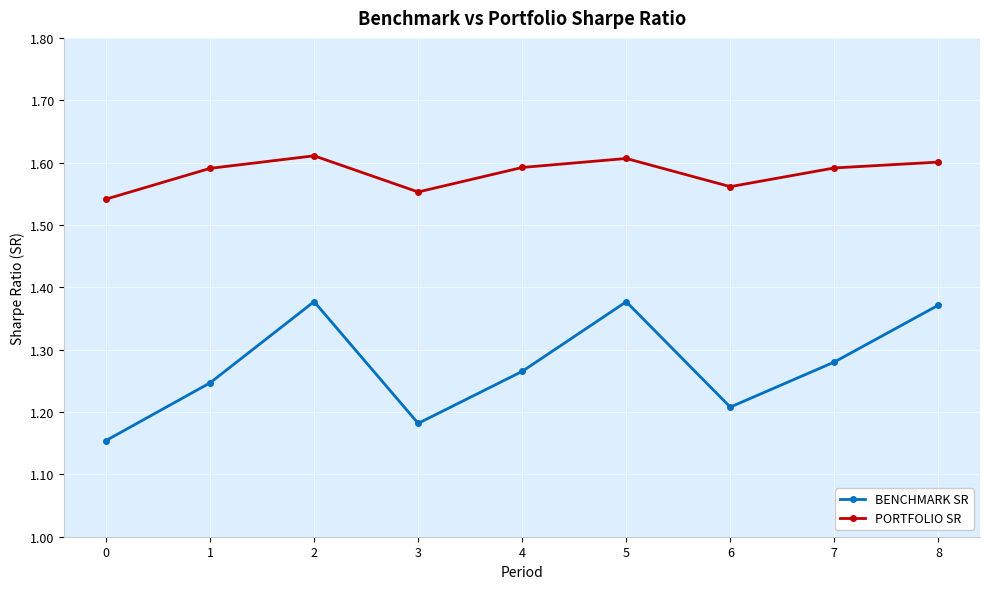

Which series has the largest total across all categories?

PORTFOLIO SR